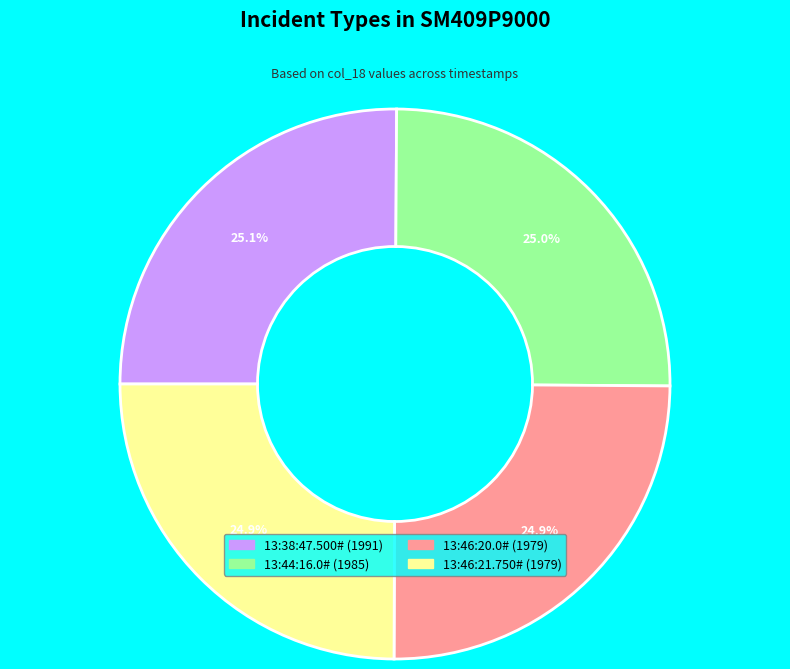

What is the ratio of the value at 13:38:47.500# to the value at 13:44:16.0#?

1.0